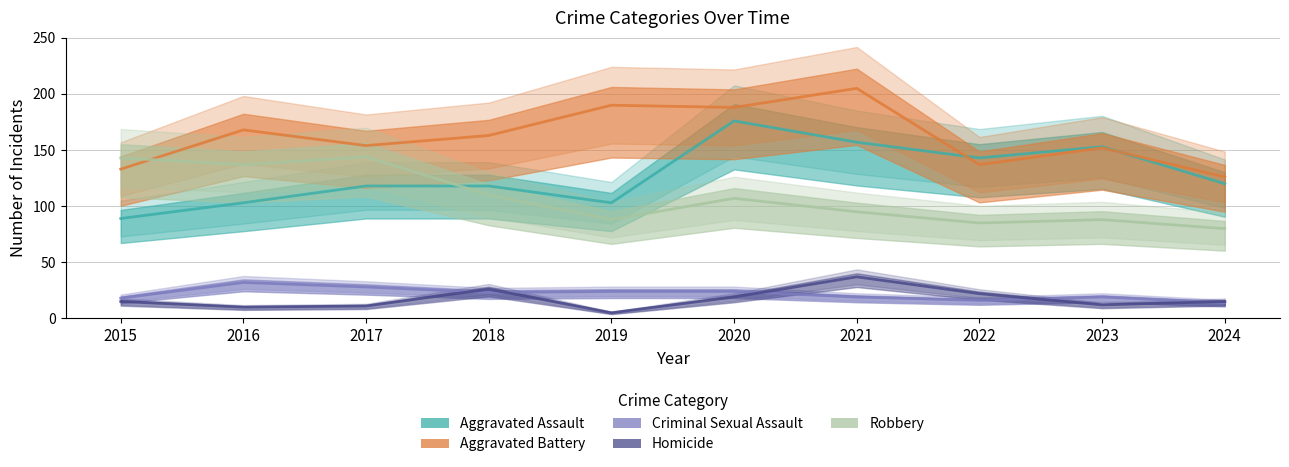

What is the difference between the Aggravated Battery values at 2020 and 2018?

25